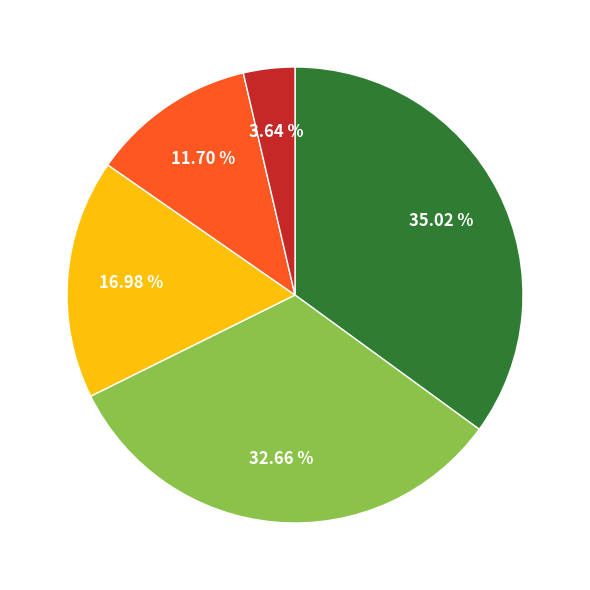

Does any single category account for the majority?

No